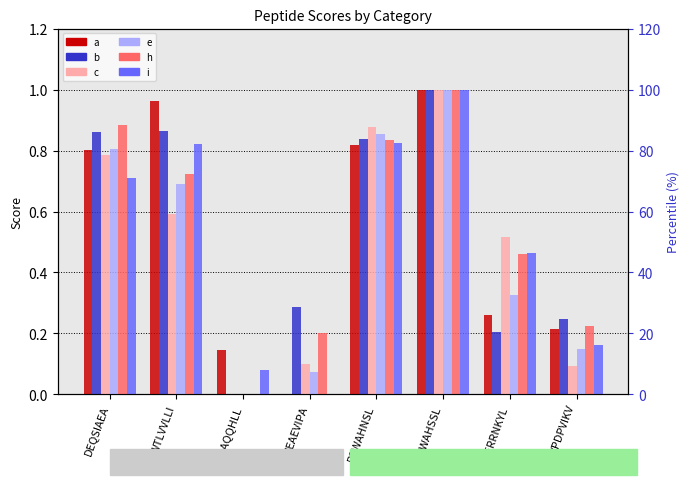

What is the label of the 6th bar from the left?

RNWAHSSL